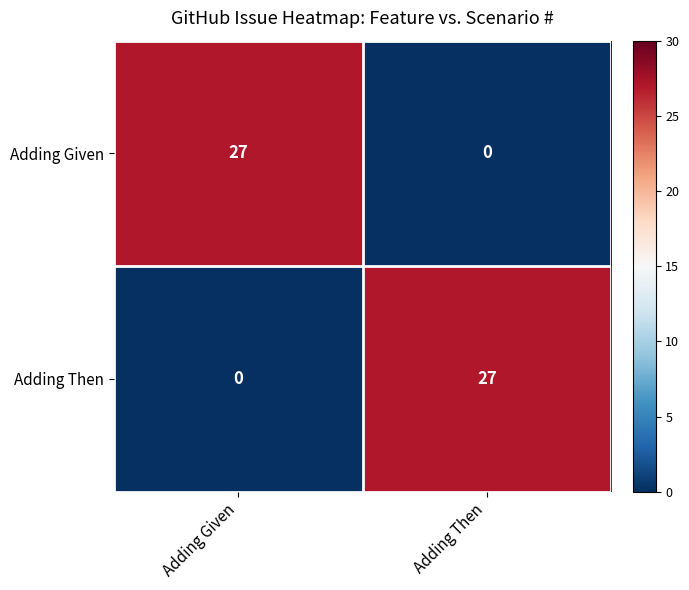

What value does the Adding Then series have at Adding Then?

27